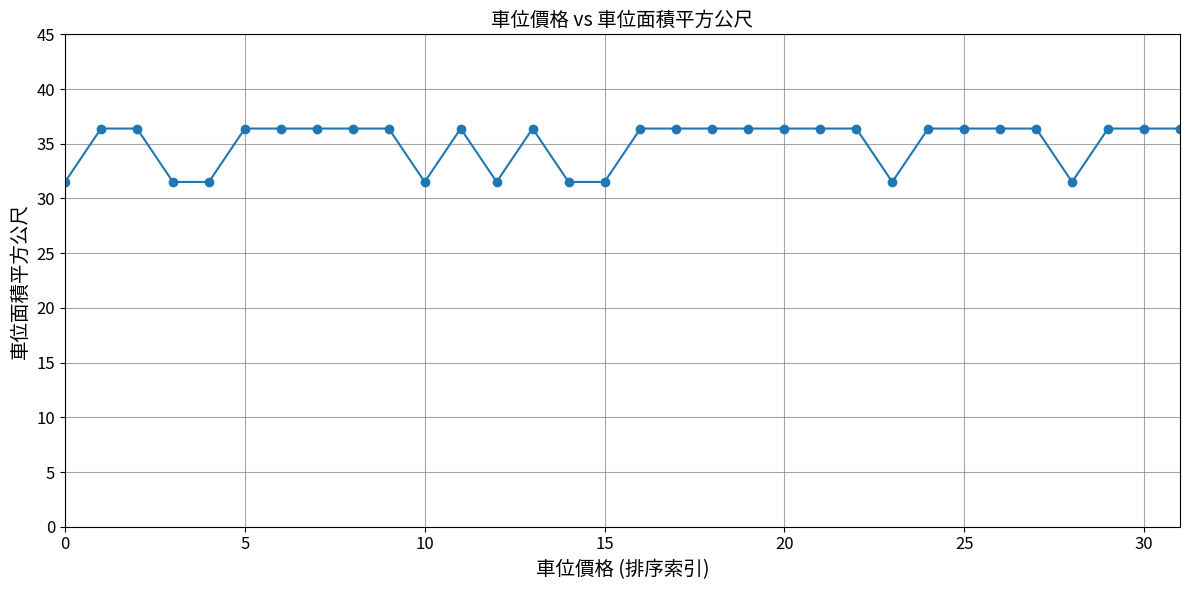

What is the sum of all values?

1120.6